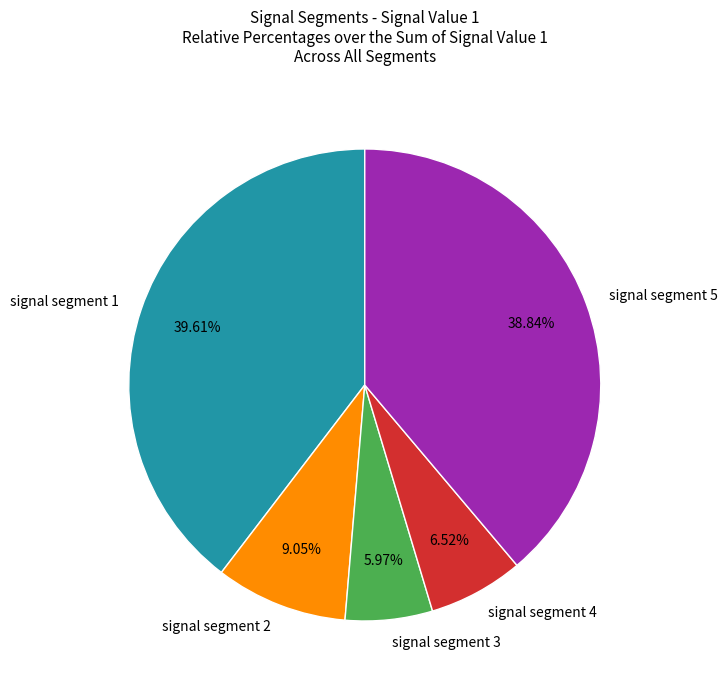

Rank the categories by value from highest to lowest.

signal segment 1, signal segment 5, signal segment 2, signal segment 4, signal segment 3